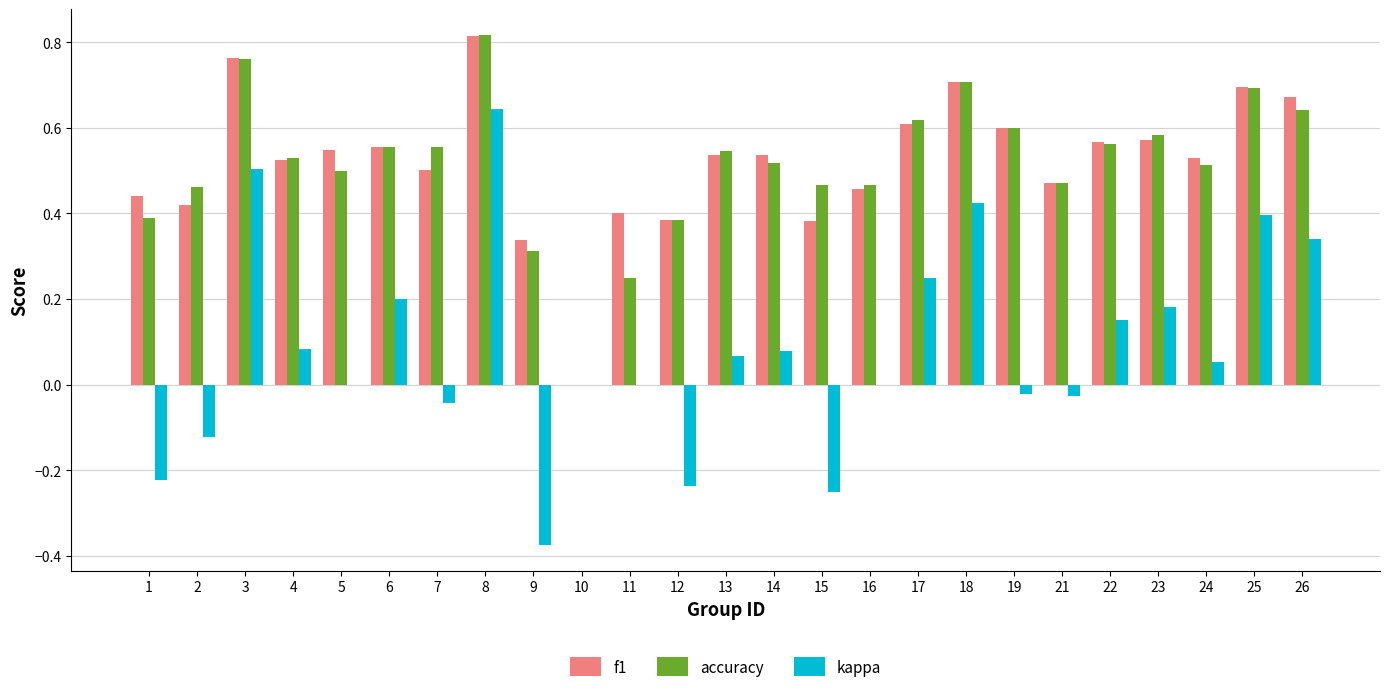

What is the total value across all series at 22?

1.3